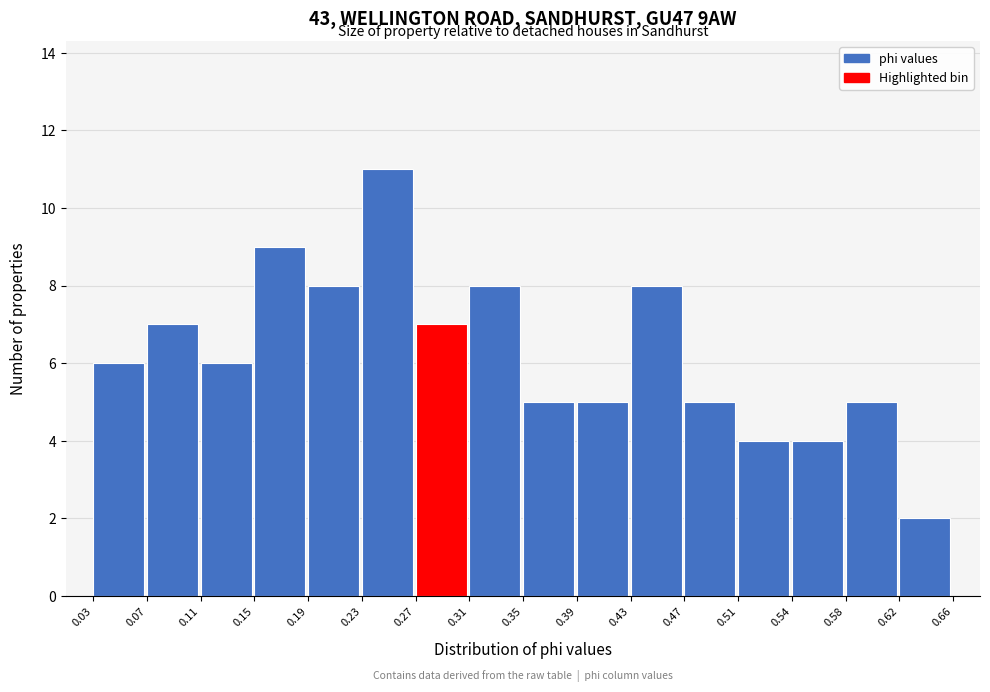

Over which range of the x-axis is the bar tallest?

0.23 to 0.27